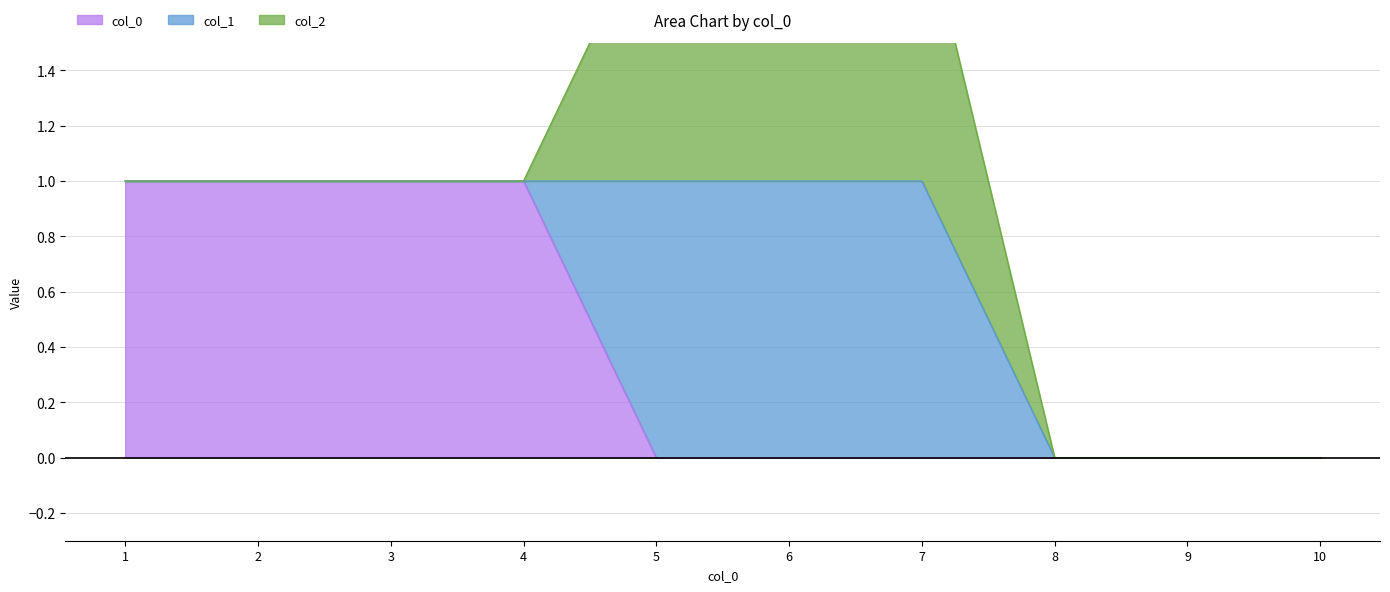

At which label is 0 closest to 0?

5